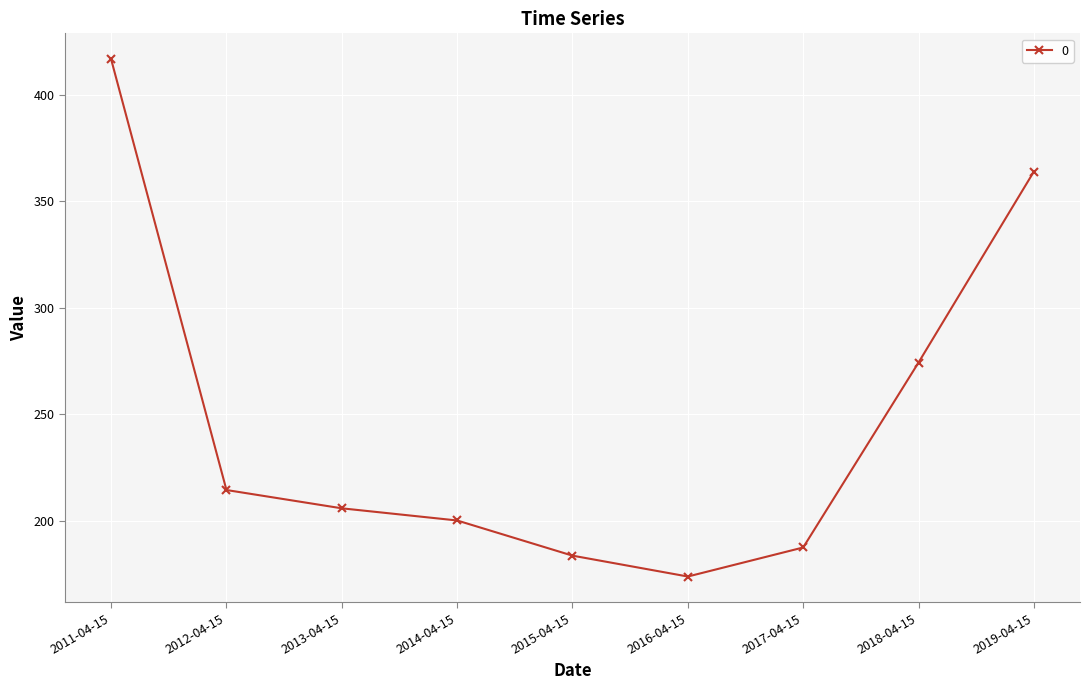

Between 2012-04-15 and 2015-04-15, which is larger?

2012-04-15